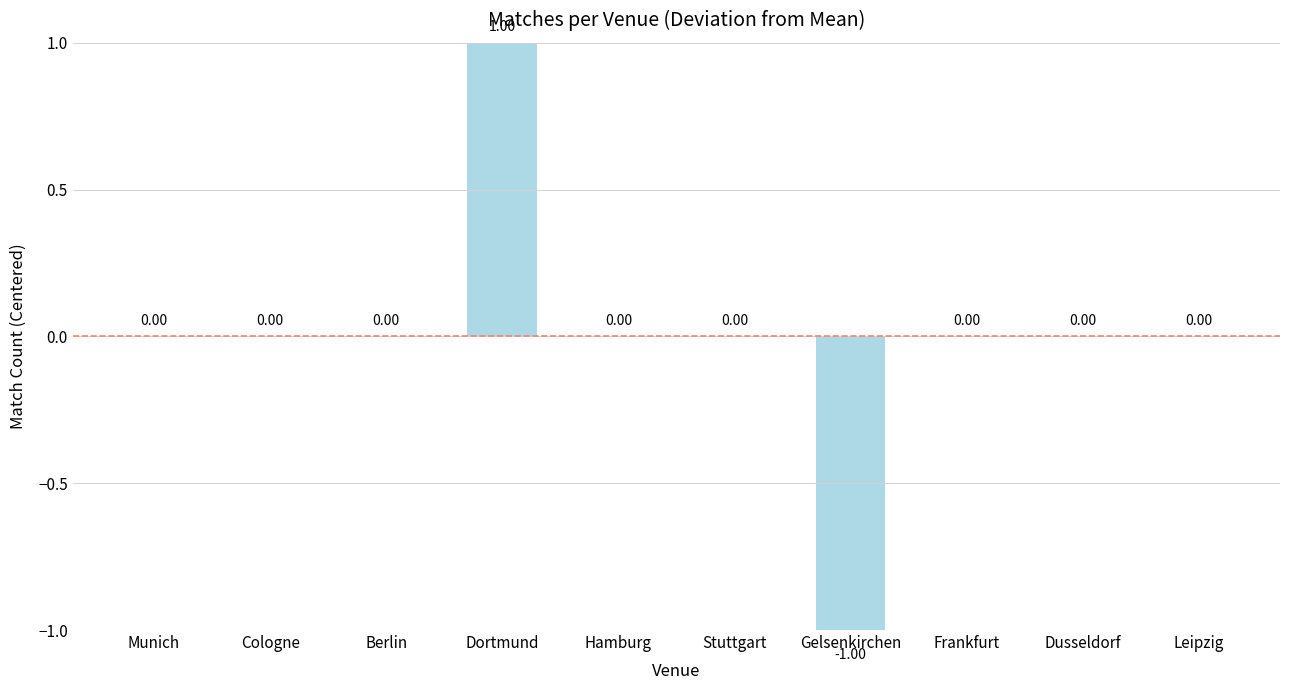

Which category has the highest value across all series?

Dortmund